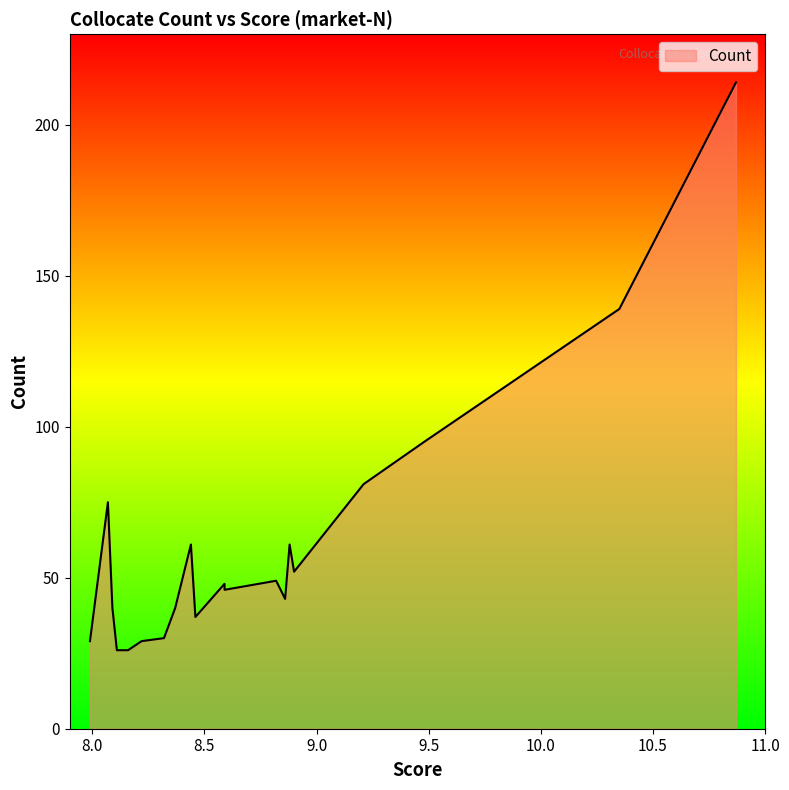

Approximately how many times larger is the value at 8.16 compared to 8.46?

0.7